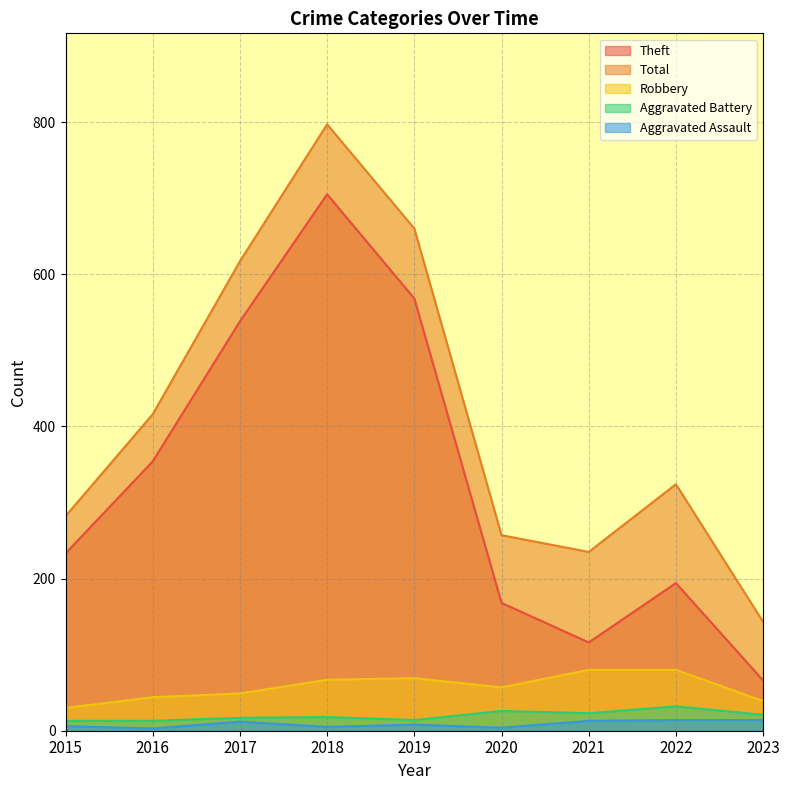

What is the total value across all series at 2018?

1592